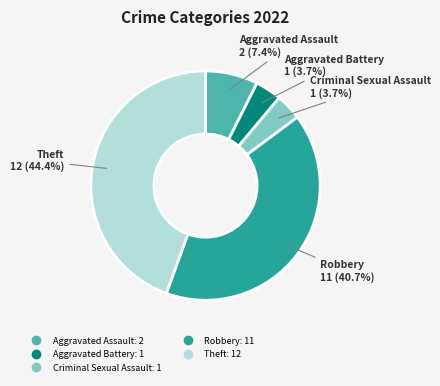

How much of the chart is everything except Criminal Sexual Assault?

96.3%